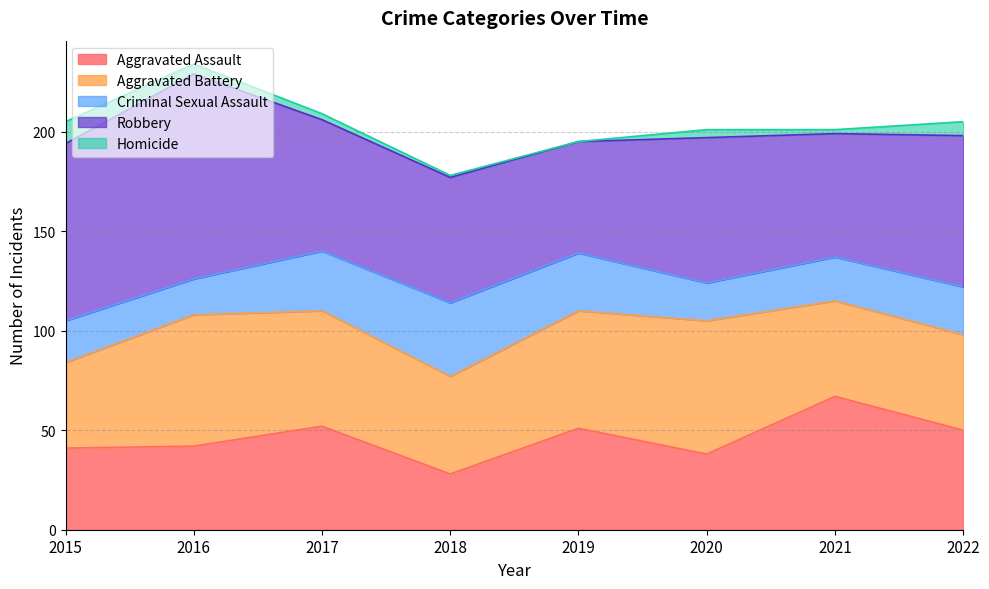

What are all the series names shown in the legend?

Aggravated Assault, Aggravated Battery, Criminal Sexual Assault, Robbery, Homicide